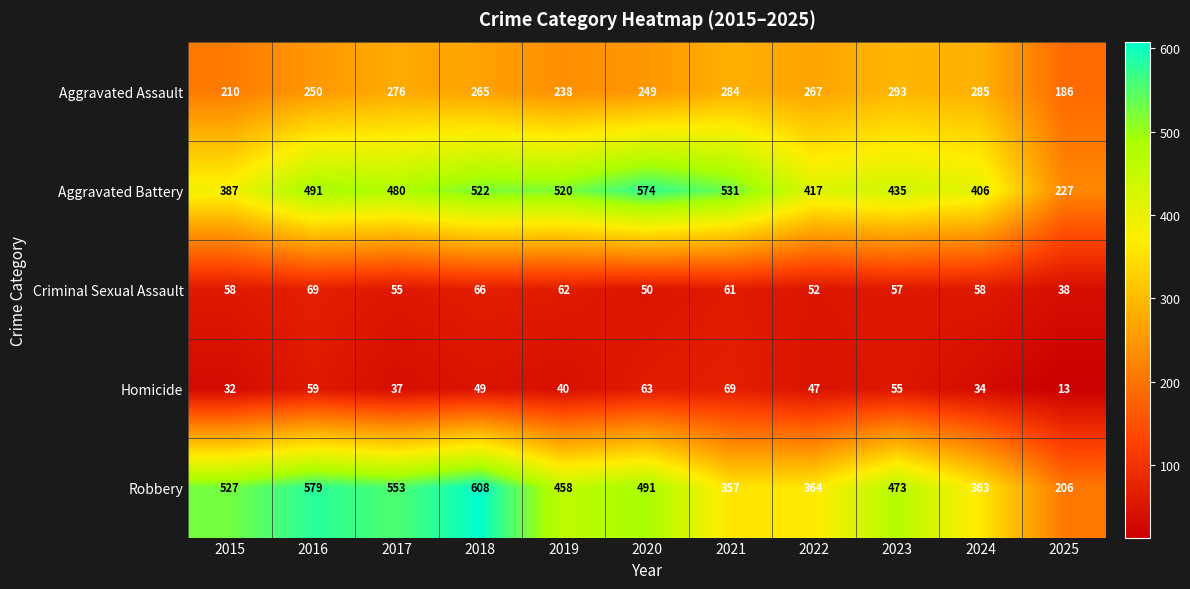

At which label does Aggravated Assault reach its peak?

2023